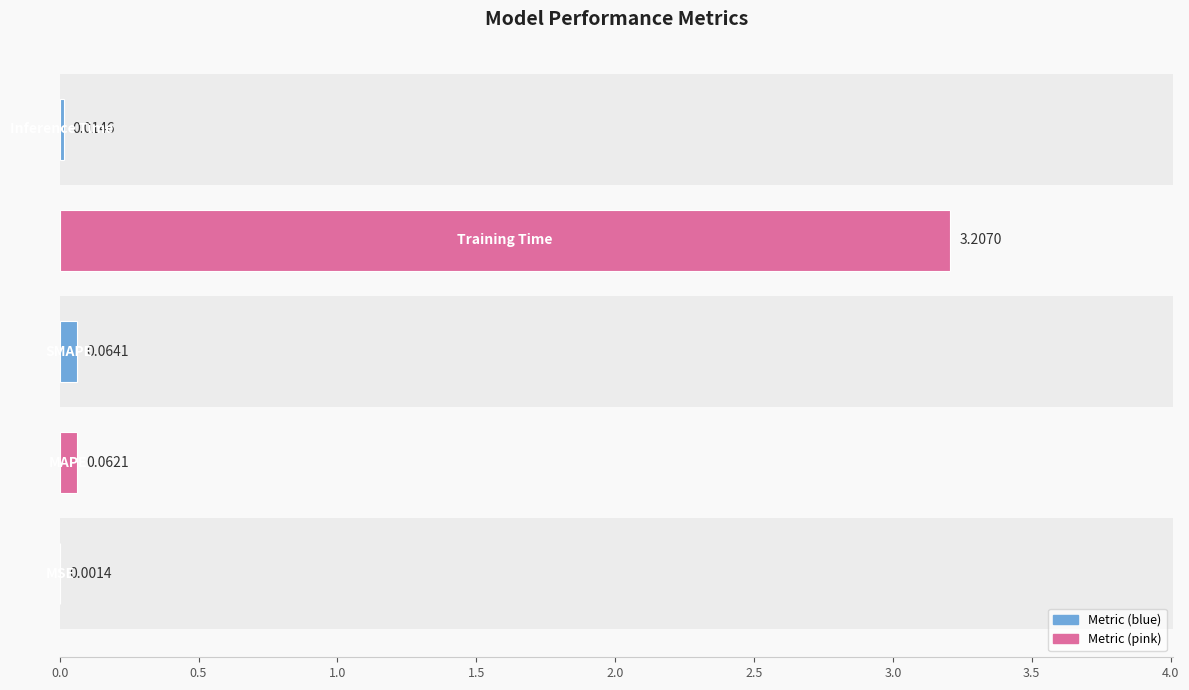

What is the sum of all values?

3.3